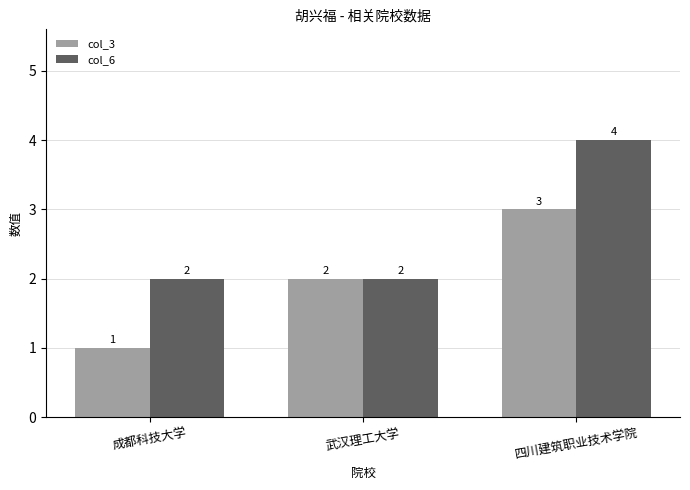

How many col_6 values are between 2 and 4?

3